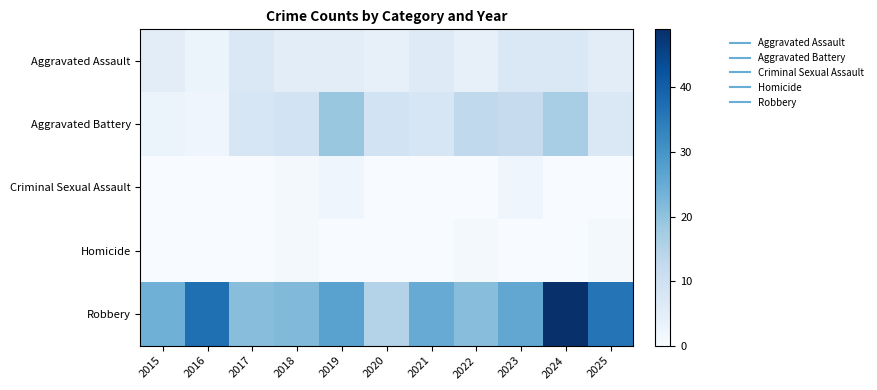

Which series changed the most between 2023 and 2025?

Robbery